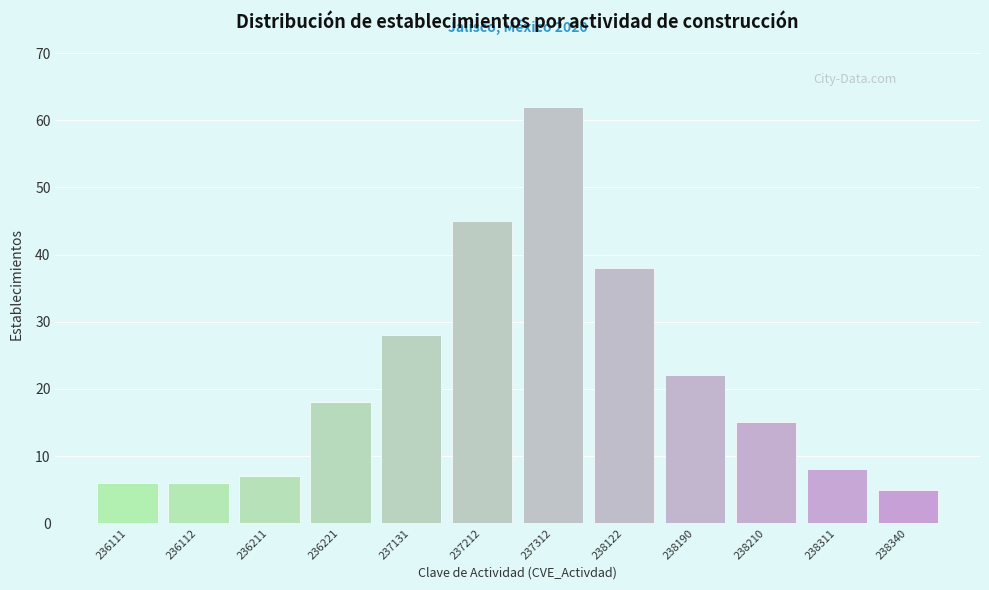

Reading left to right, transcribe all the data shown in this chart.

236111=6	236112=6	236211=7	236221=18	237131=28	237212=45	237312=62	238122=38	238190=22	238210=15	238311=8	238340=5